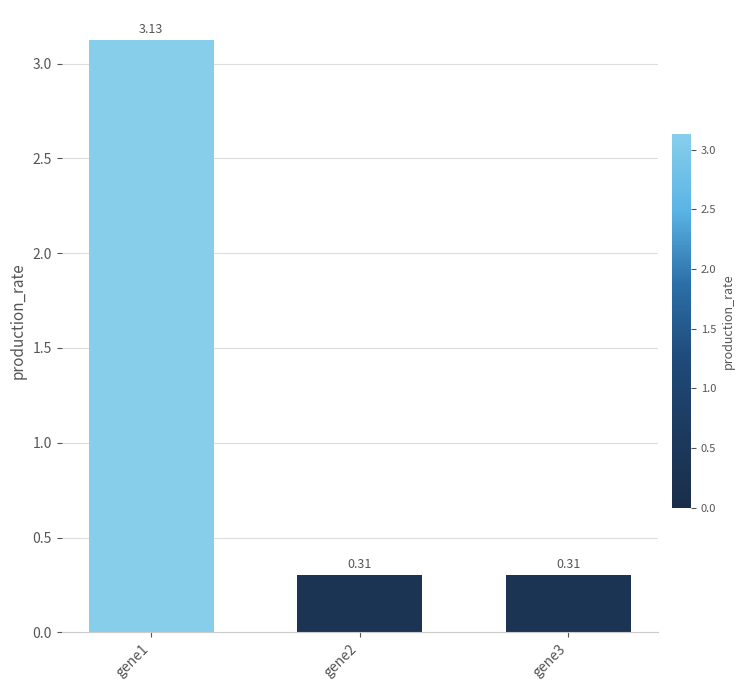

What is the change in value from gene1 to gene2?

-2.8